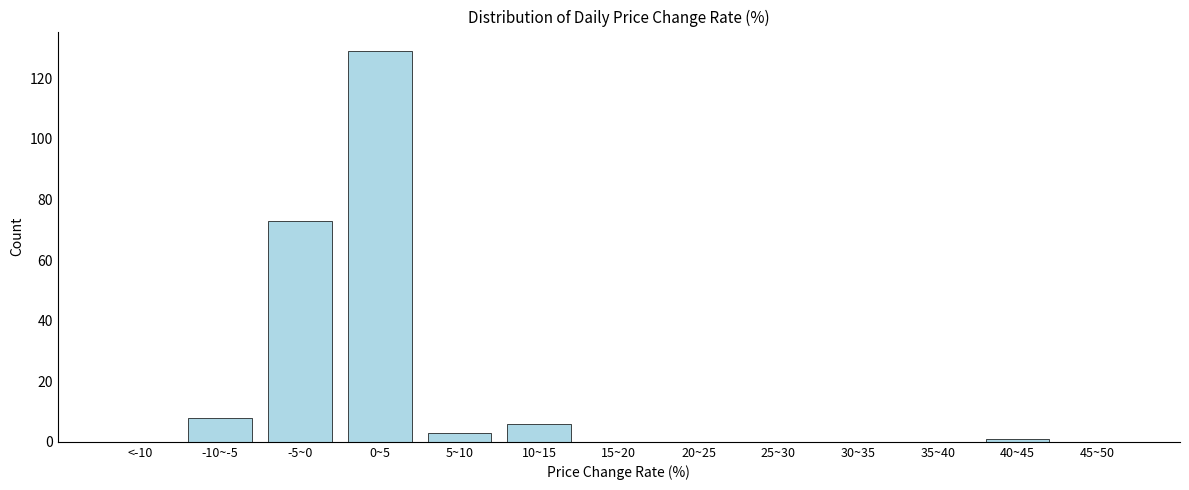

Reading left to right, what are all the values shown in this chart?

<-10=0	-10~-5=8	-5~0=73	0~5=129	5~10=3	10~15=6	15~20=0	20~25=0	25~30=0	30~35=0	35~40=0	40~45=1	45~50=0